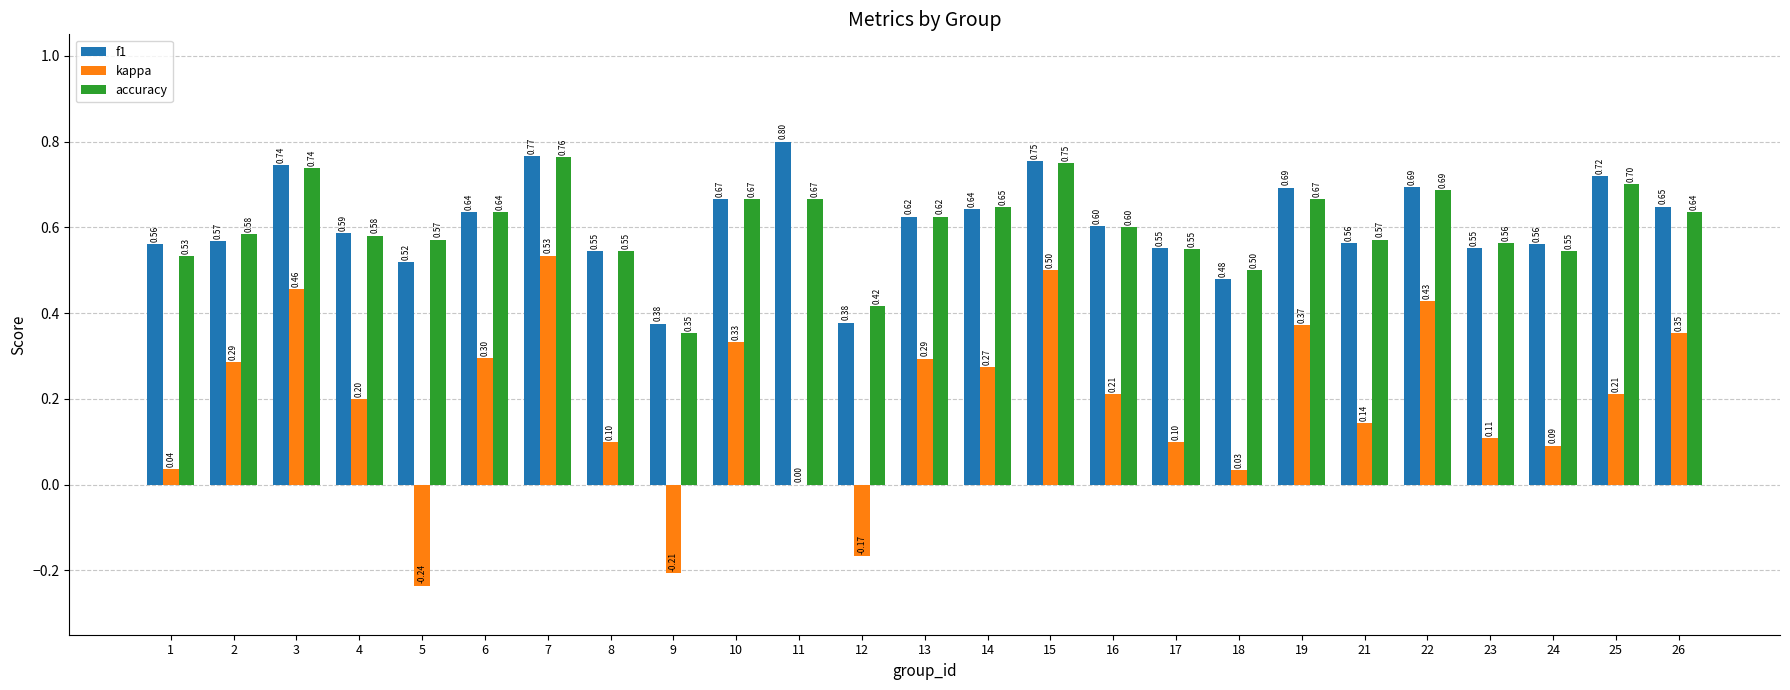

Which series has the largest total across all categories?

f1